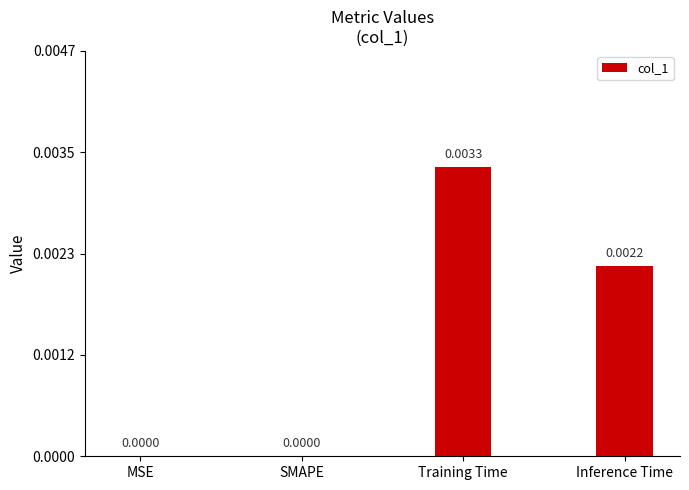

Are the bars horizontal?

No